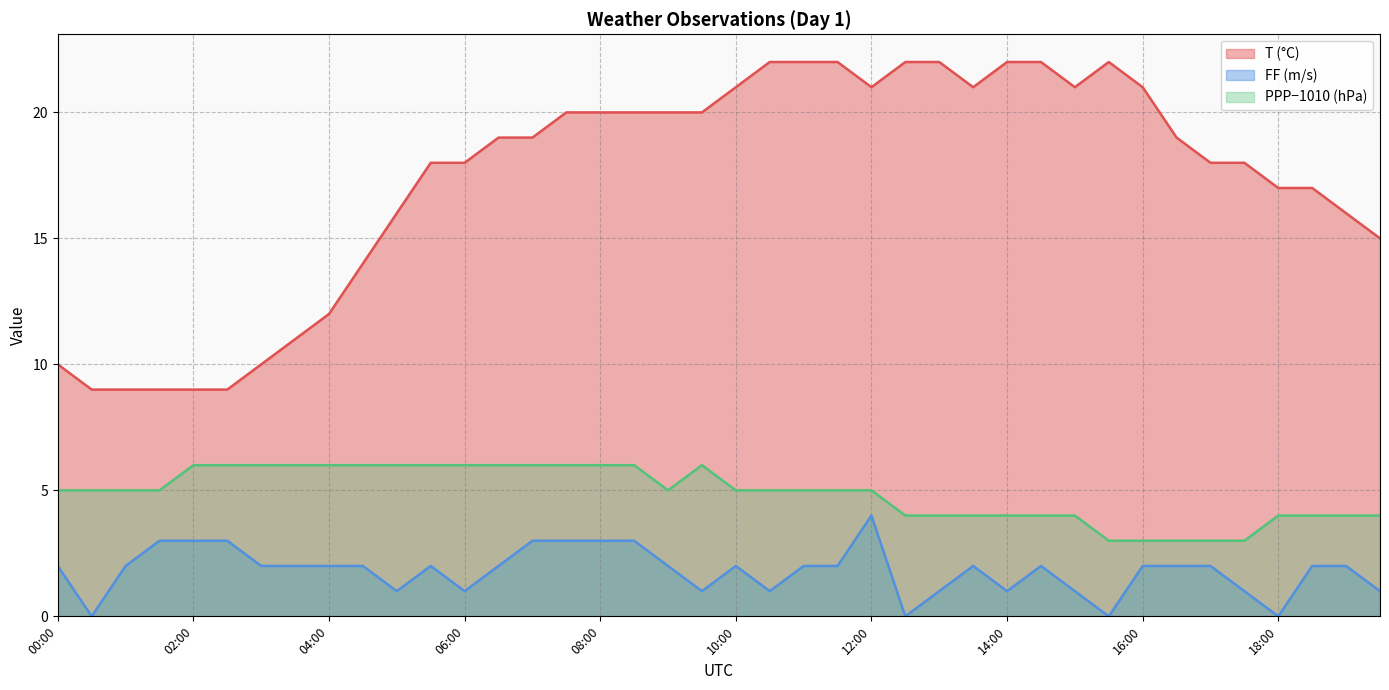

True or false: T and FF cross at least once.

False